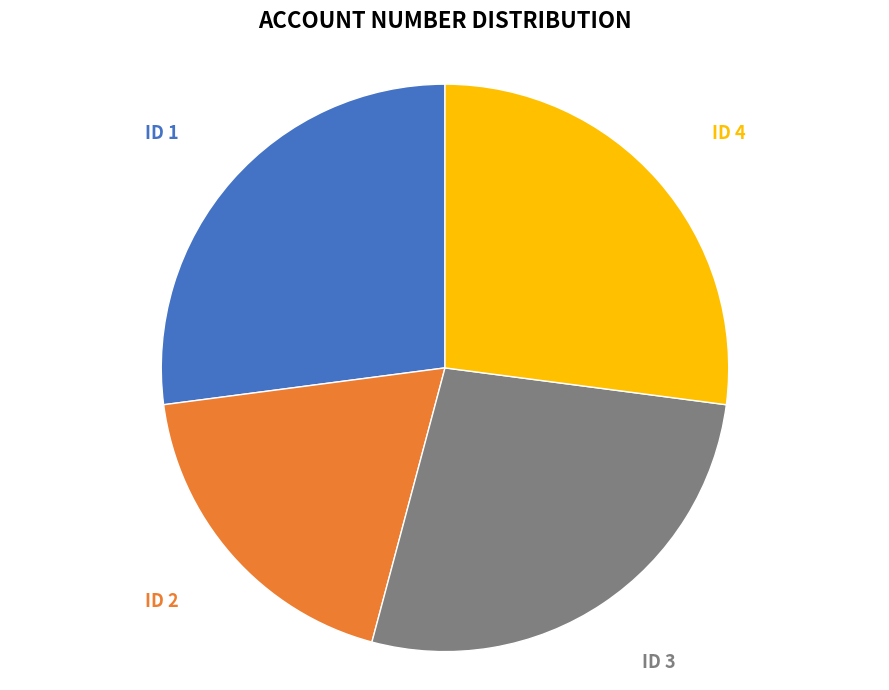

Does any single category account for the majority?

No